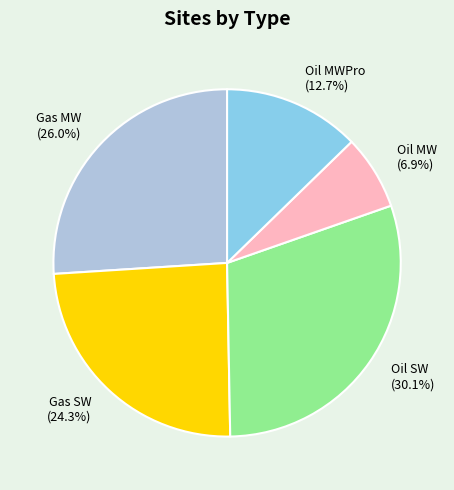

True or false: Oil SW accounts for 18% of the total.

False